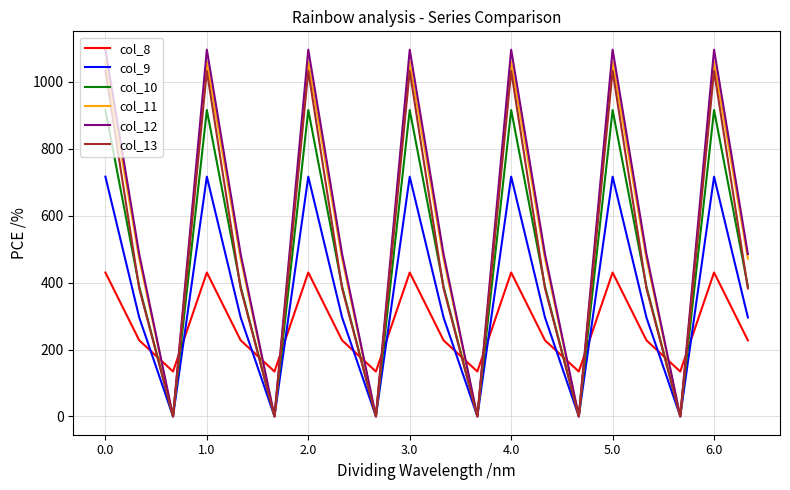

What is the highest value of the col_11 series?

1060.3